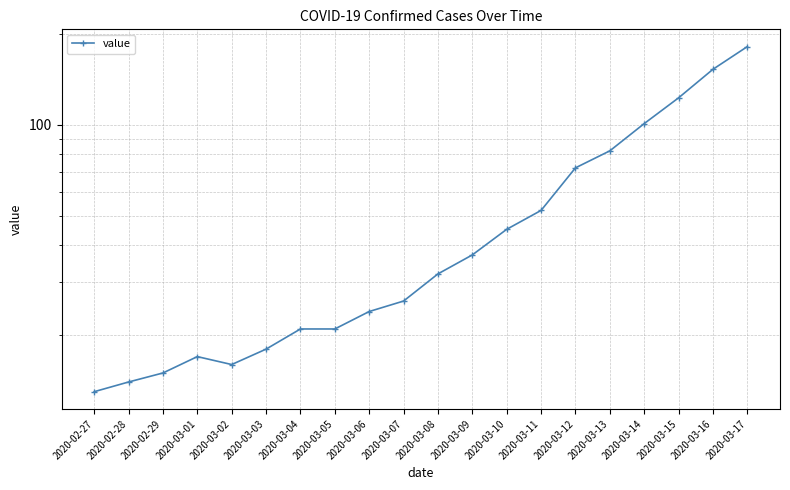

Count the number of values greater than 32.

9